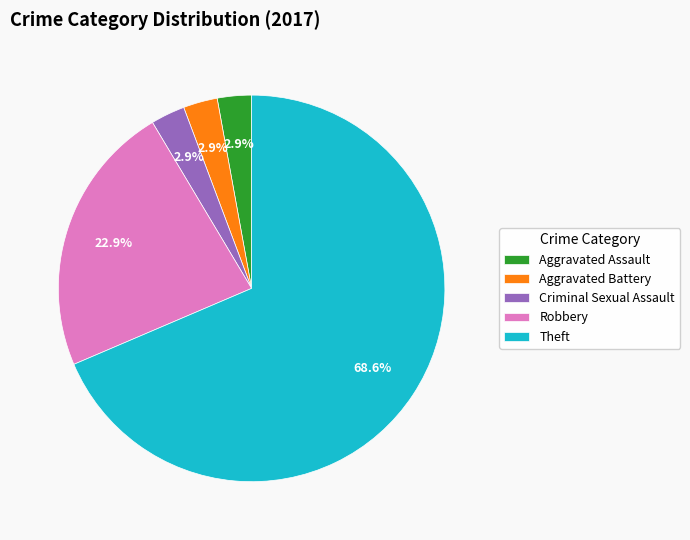

Is it true that Robbery is 23% of the pie?

True